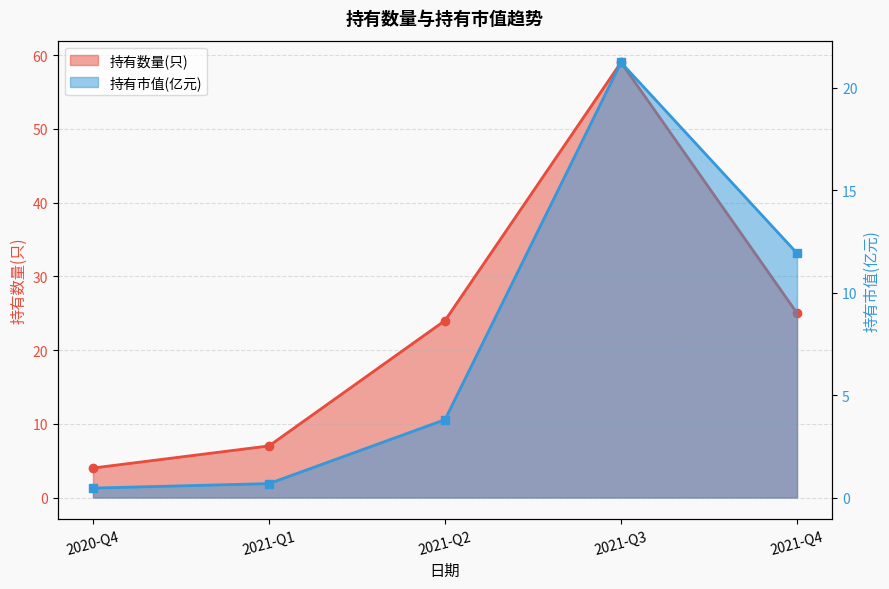

What position from the right is 2020-Q4?

5